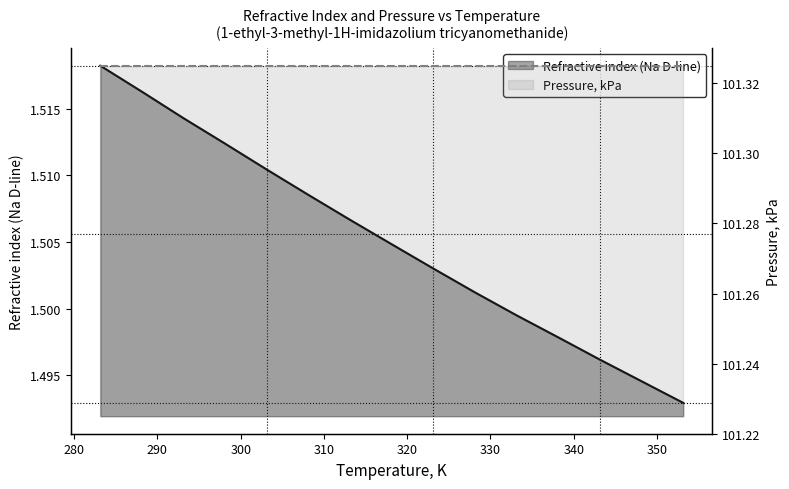

Approximately how many times larger is the value at 293.15 compared to 323.15?

1.0